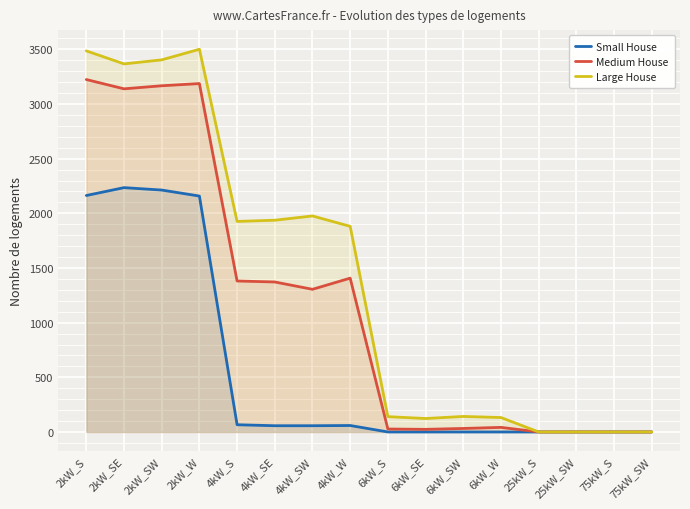

True or false: Large House and Small House intersect in this chart.

False